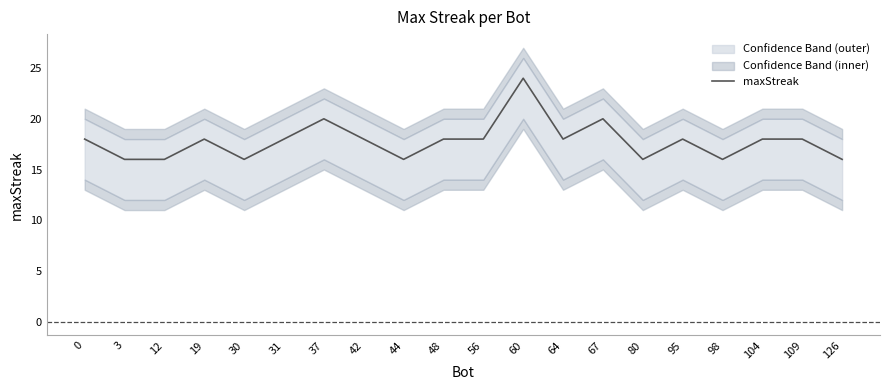

How many points are higher than both their immediate neighbors (excluding endpoints)?

5